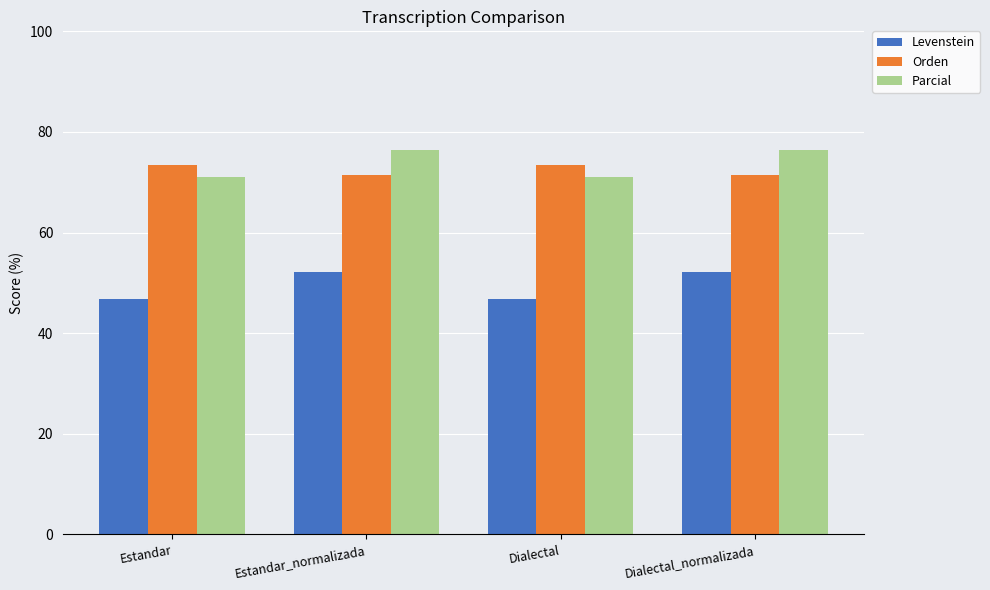

What is the approximate value of Orden at Dialectal_normalizada?

71.5